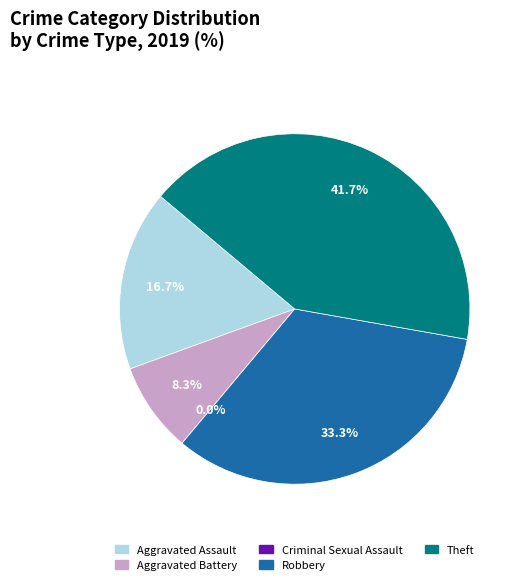

How many segments does this pie chart have?

5